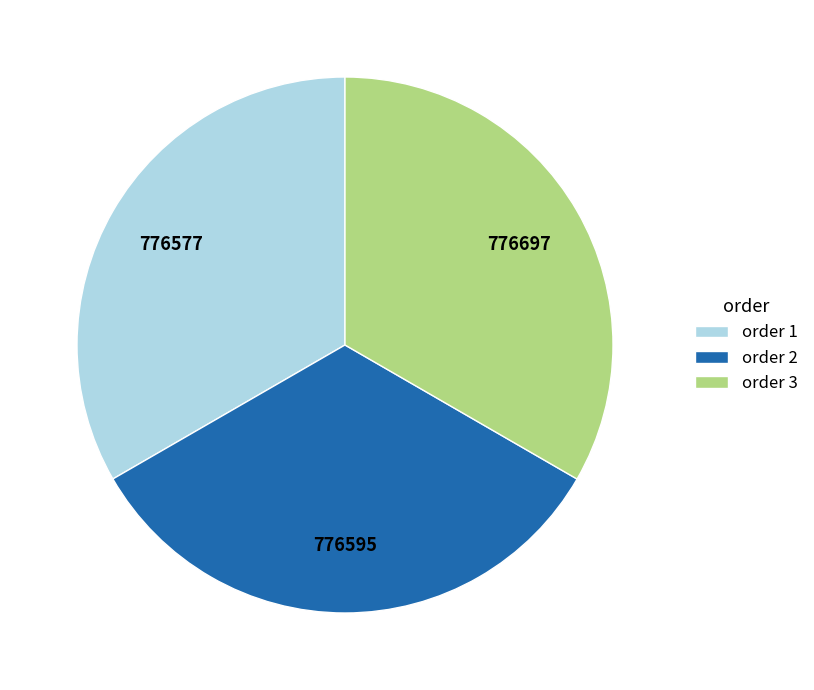

Is there a majority slice in this chart?

No